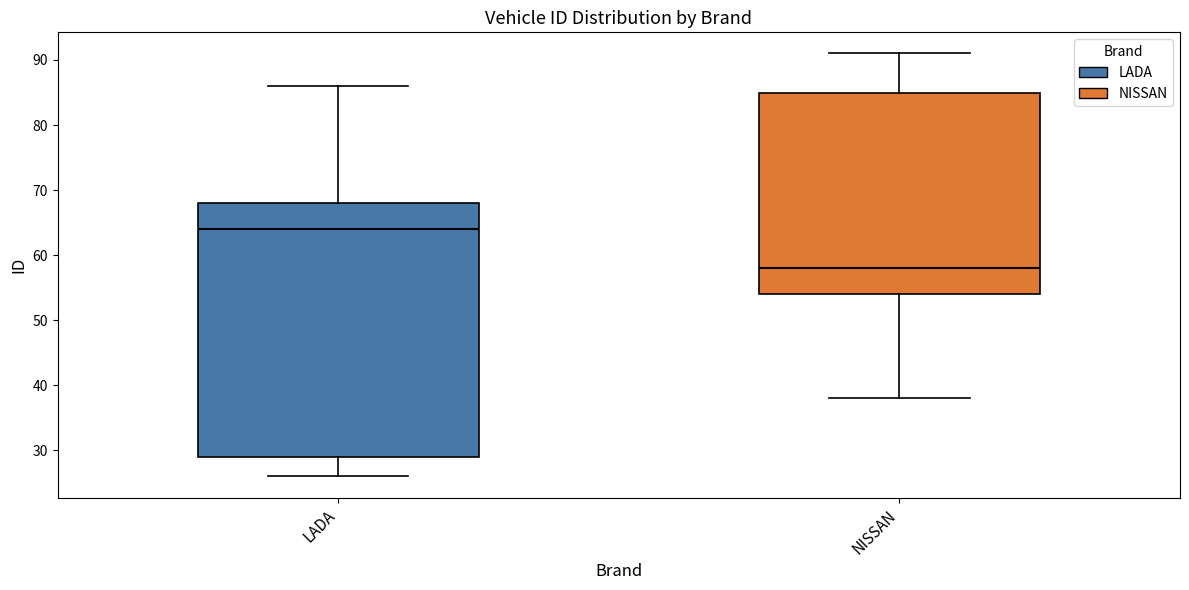

Which box's median line is the lowest?

NISSAN